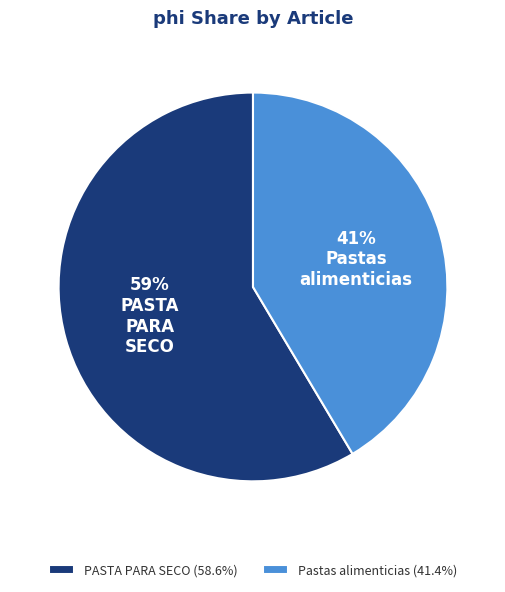

Which category has the smallest portion of the pie?

Pastas alimenticias